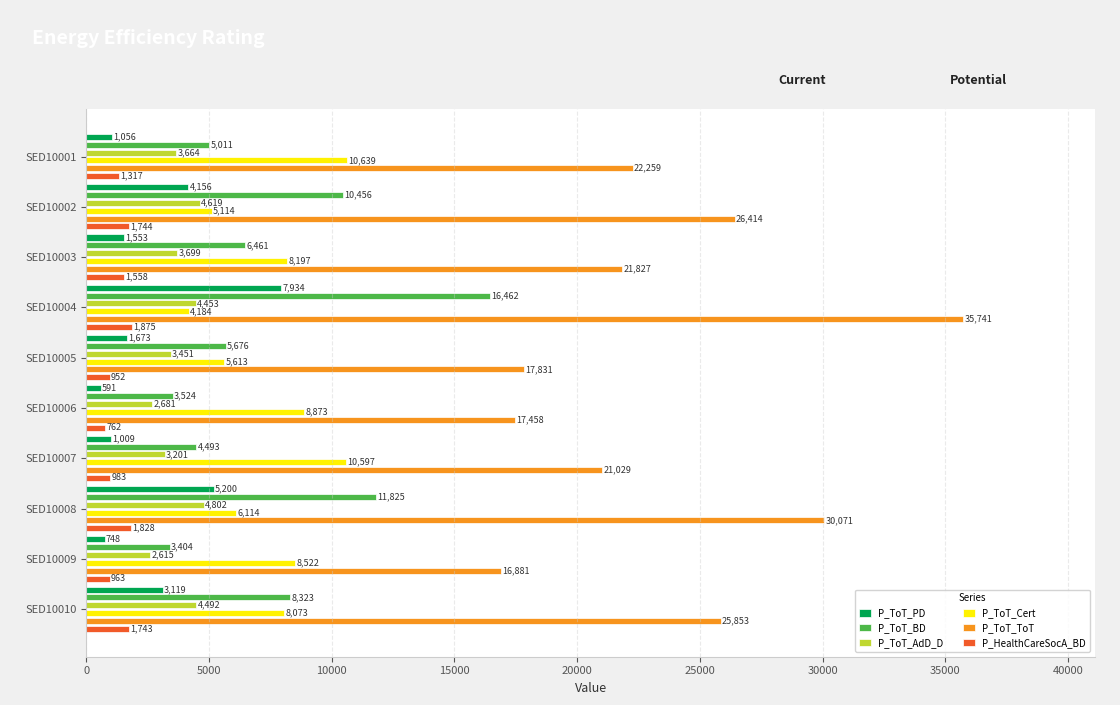

What is the maximum value shown in the chart?

35741